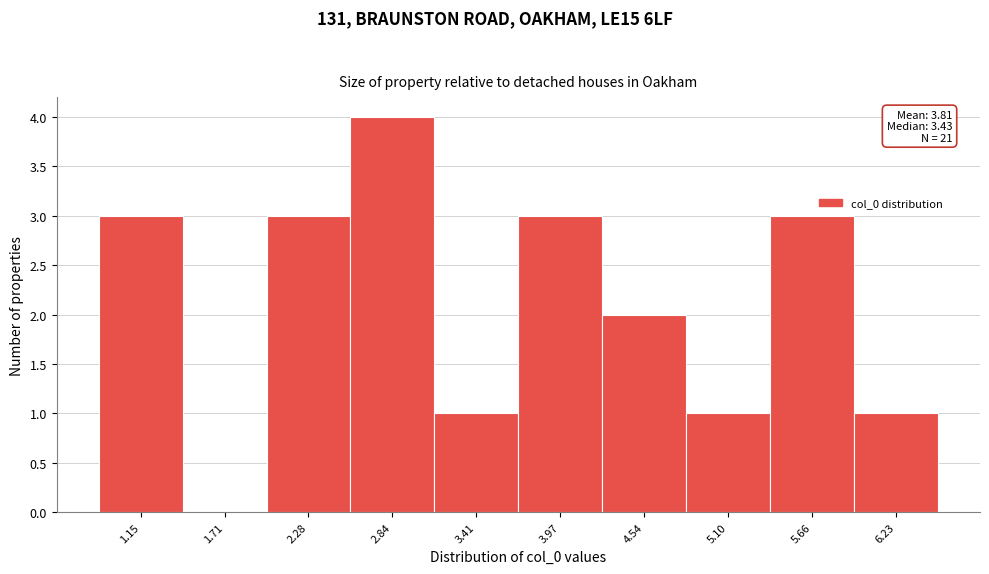

Reading left to right, transcribe all the data shown in this chart.

1.15=3	1.71=0	2.28=3	2.84=4	3.41=1	3.97=3	4.54=2	5.10=1	5.66=3	6.23=1